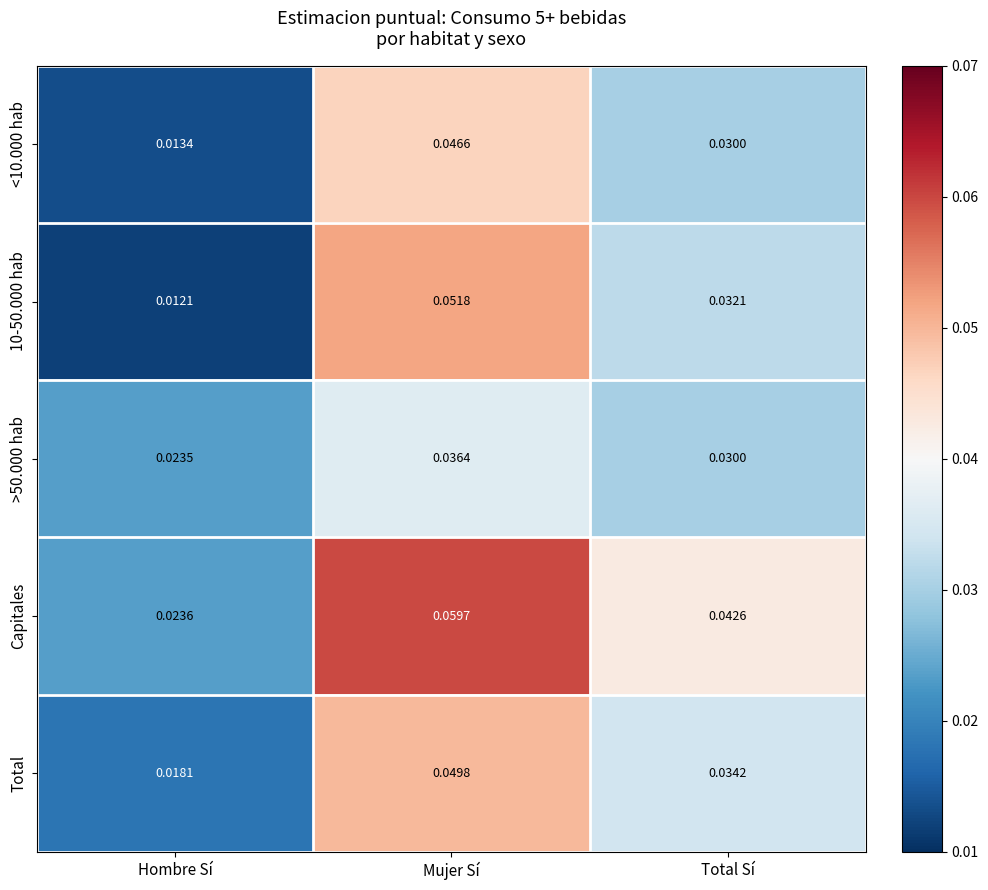

Where is 10-50.000 hab nearest to the value 0?

Hombre Sí